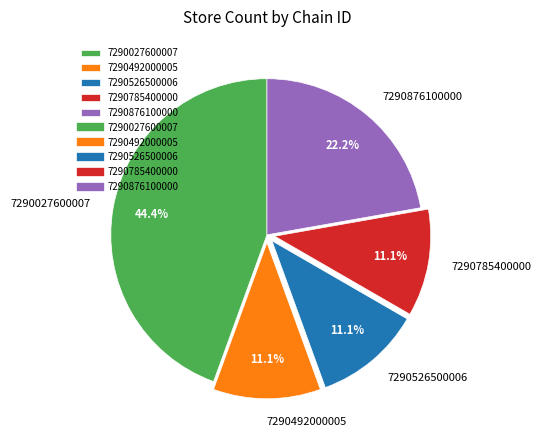

What percentage is the 7290492000005 slice, to the nearest percent?

11%